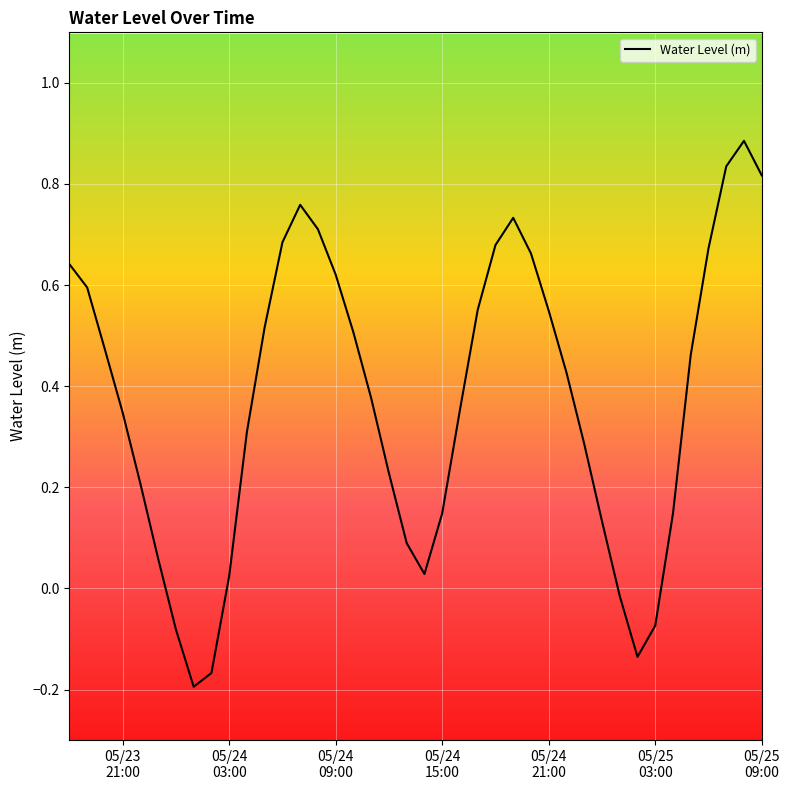

What is the smallest value displayed?

-0.2